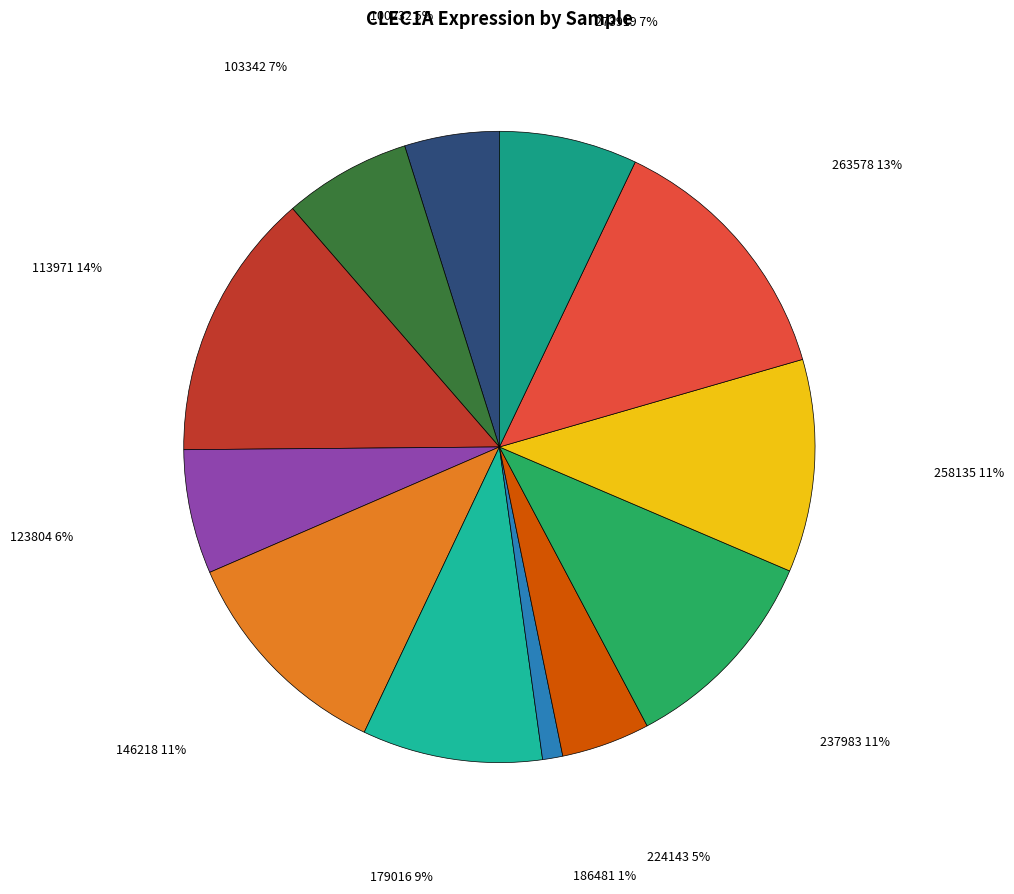

How many slices are in this pie chart?

12